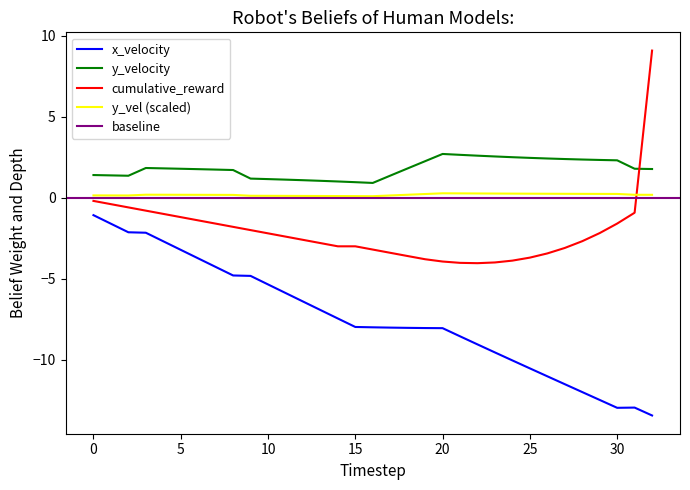

Read the y value at 3.

-2.2